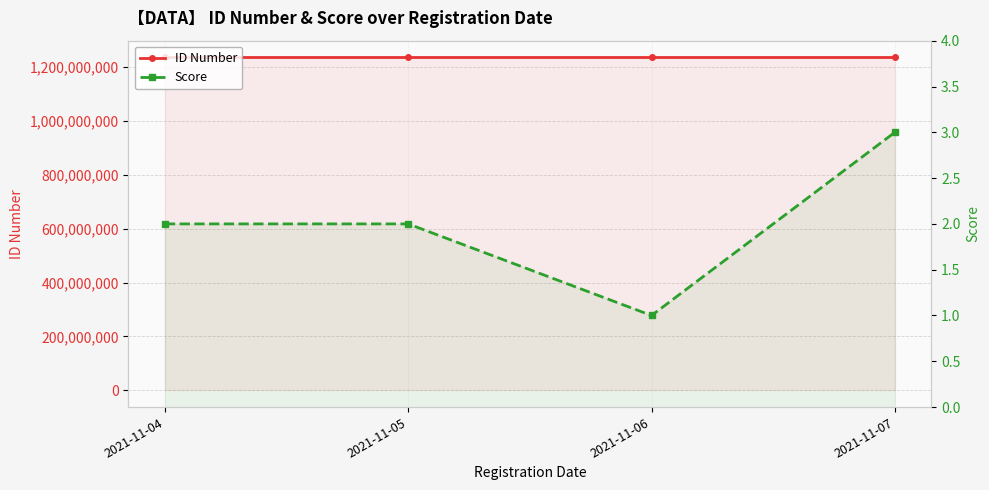

What is the difference between the highest and lowest values at 2021-11-06?

1234567899